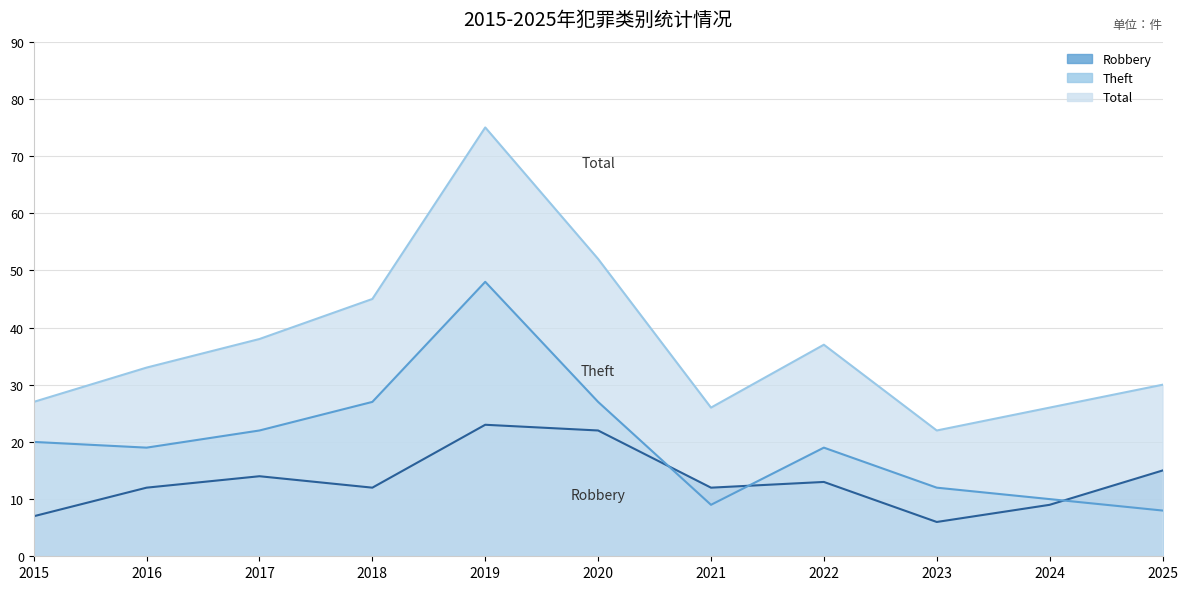

At which category is the sum across all series the highest?

2019